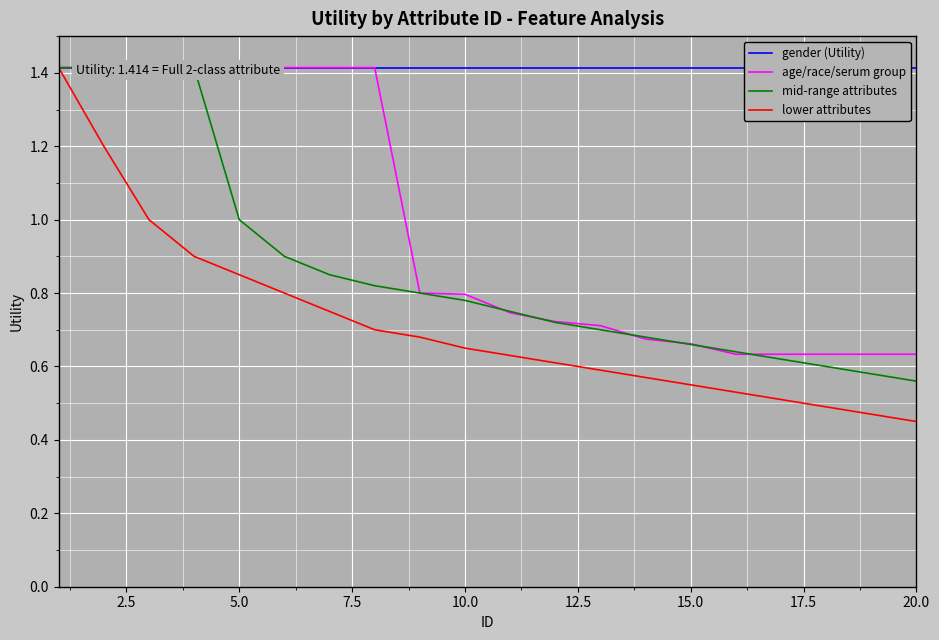

True or false: lower attributes and age/race/serum group cross at least once.

False